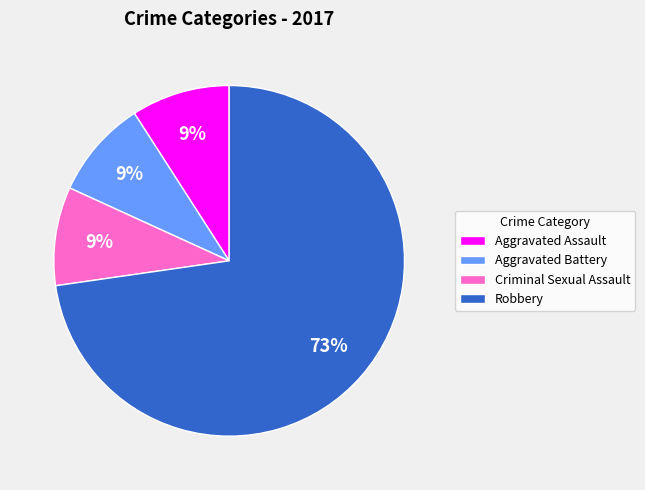

True or false: Aggravated Assault accounts for 9% of the total.

True